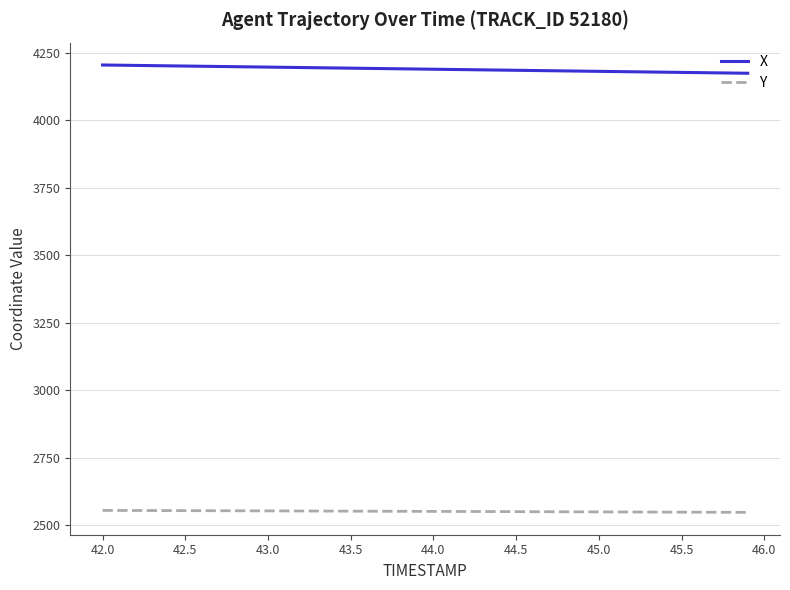

Which series has the widest spread of values?

X